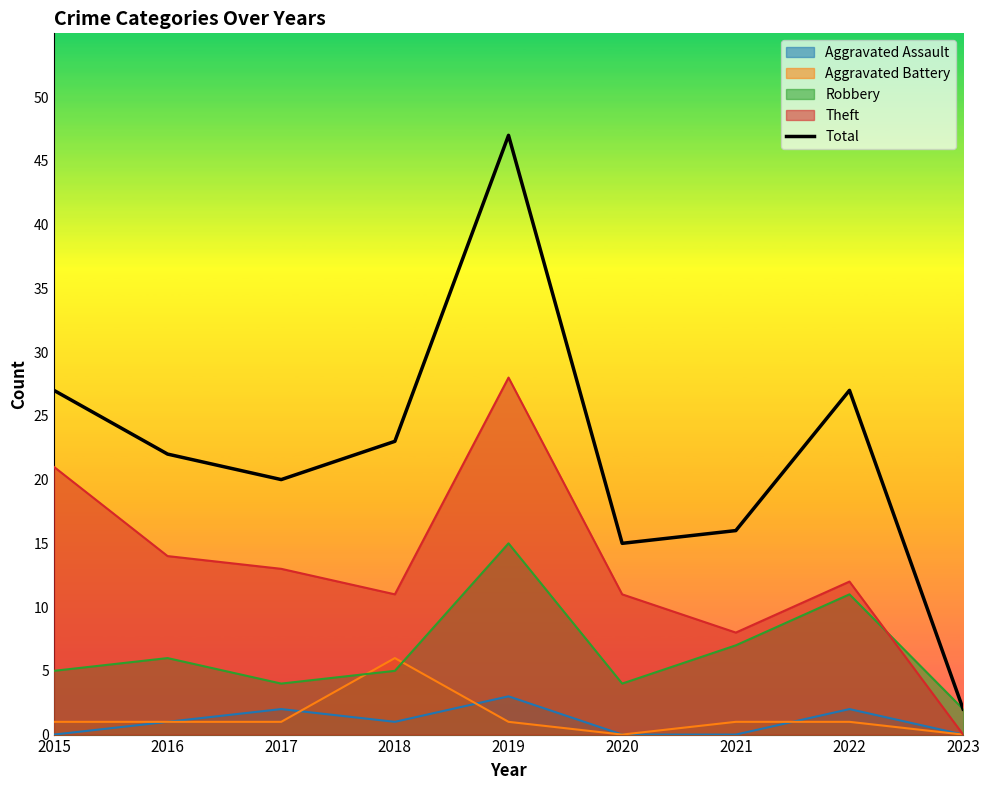

Where is the data nearest to the value 24?

2018